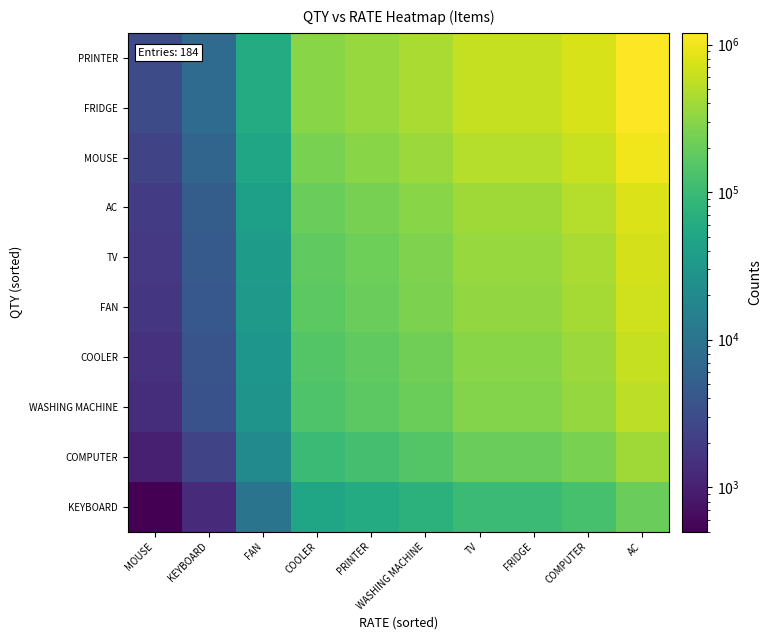

Which has a higher value, COMPUTER or AC?

AC